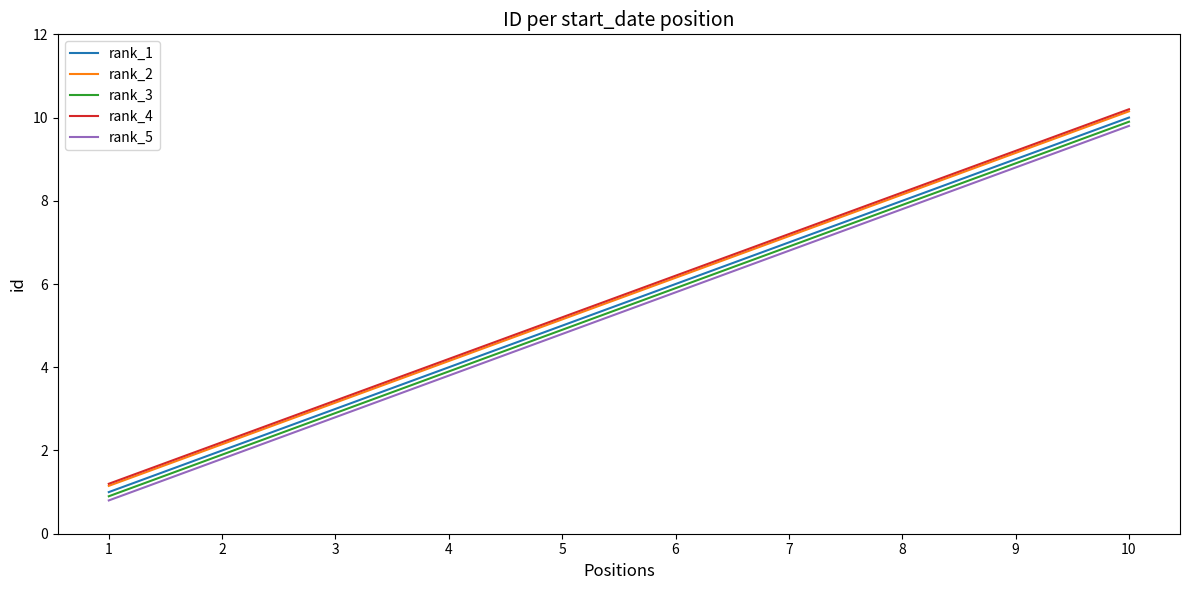

Rank the categories by rank_3 value from lowest to highest.

1, 2, 3, 4, 5, 6, 7, 8, 9, 10